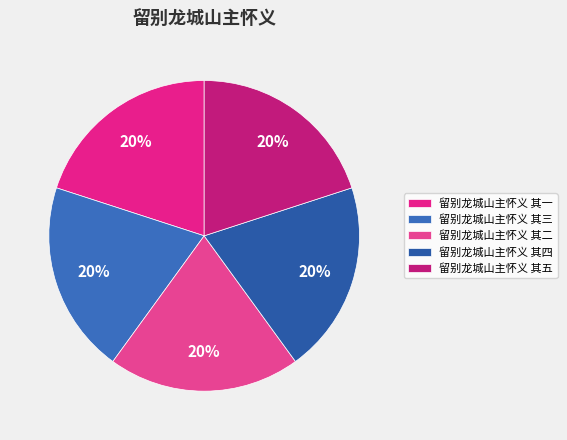

To the nearest percent, what portion does 留别龙城山主怀义 其一 represent?

20%